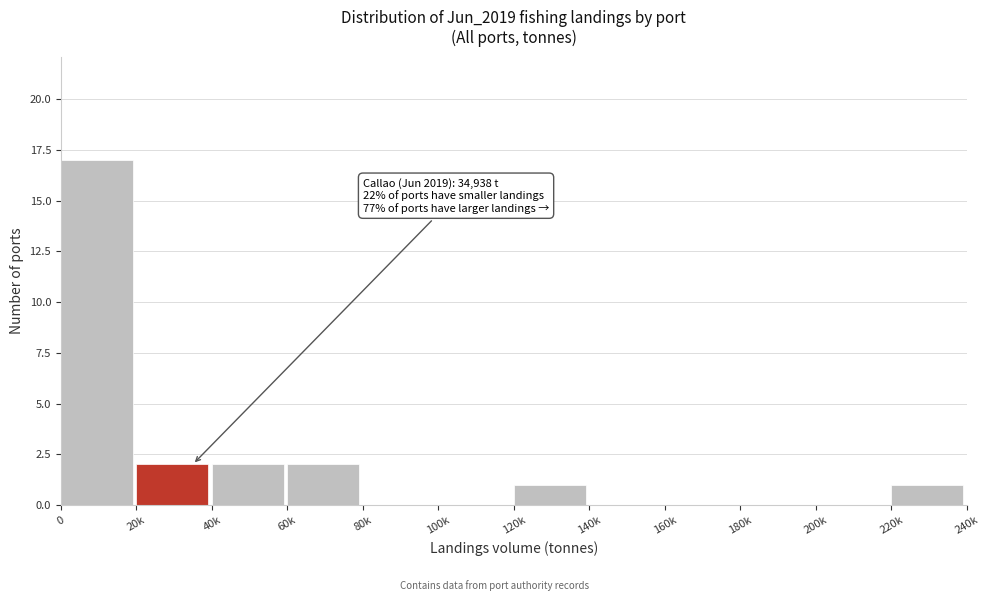

Reading left to right, list all the values displayed in this chart.

0=17	20k=2	40k=2	60k=2	80k=0	100k=0	120k=1	140k=0	160k=0	180k=0	200k=0	220k=1